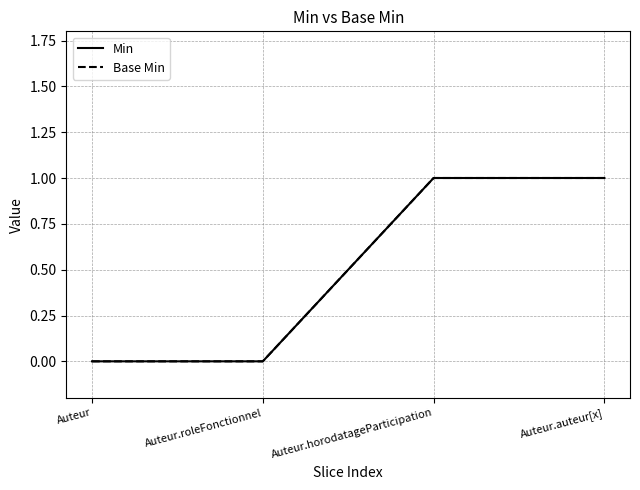

Does the chart display data point markers on the line(s)?

No